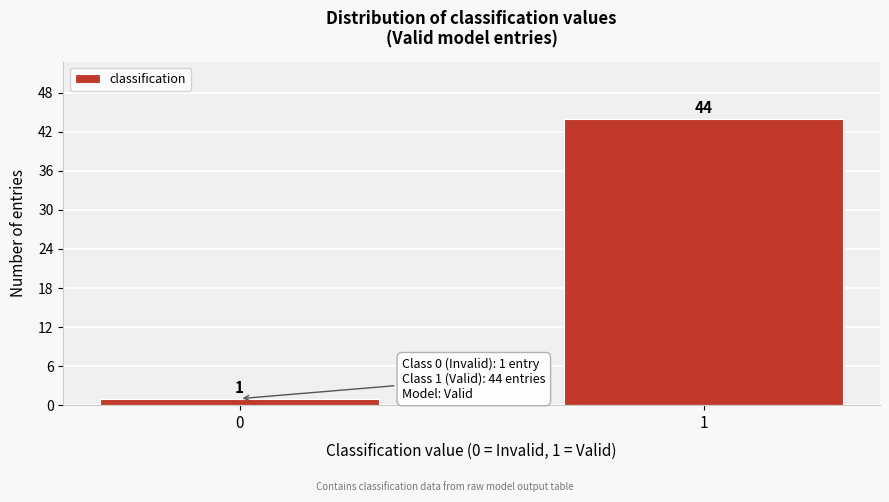

Reading left to right, what are all the values shown in this chart?

0=1	1=44